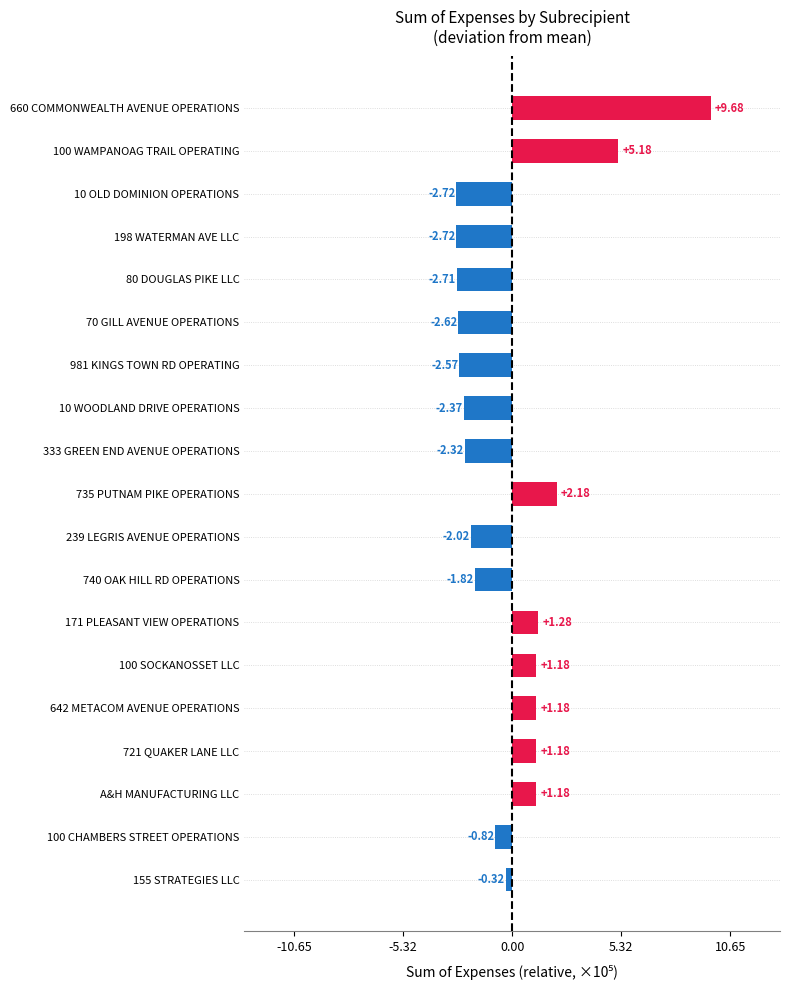

Does the chart contain any negative values?

Yes